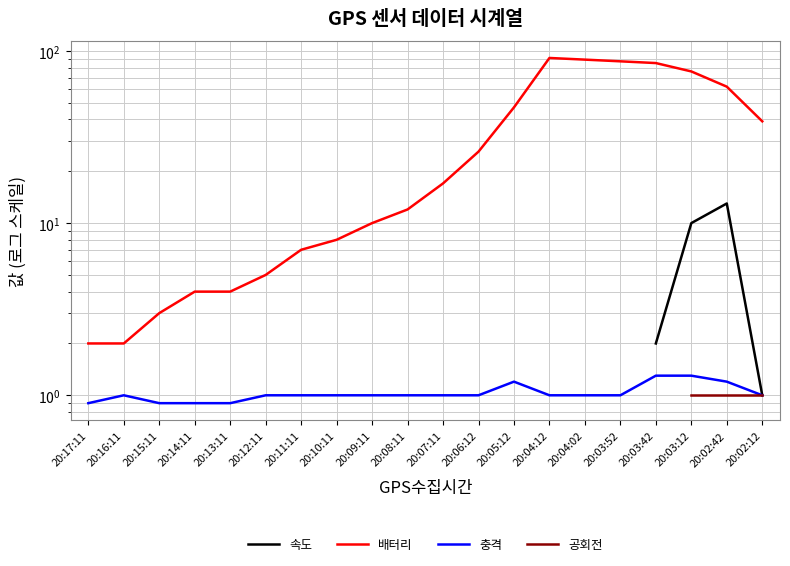

What are all the series names shown in the legend?

속도, 배터리, 충격, 공회전